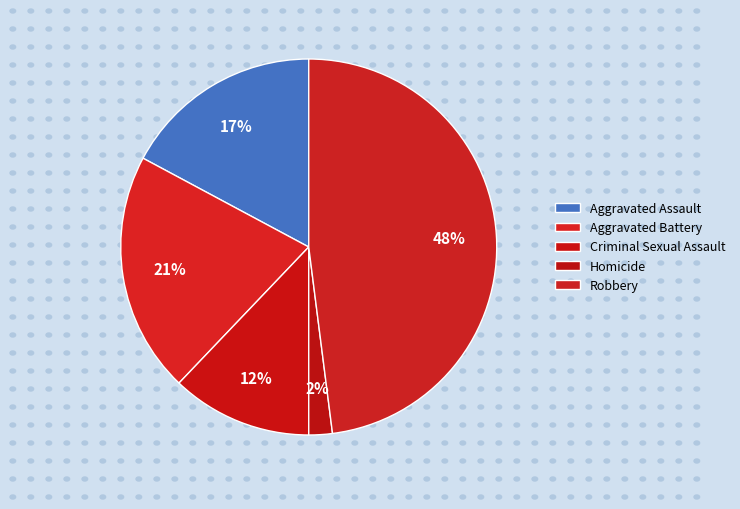

Rank the categories by value from lowest to highest.

Homicide, Criminal Sexual Assault, Aggravated Assault, Aggravated Battery, Robbery